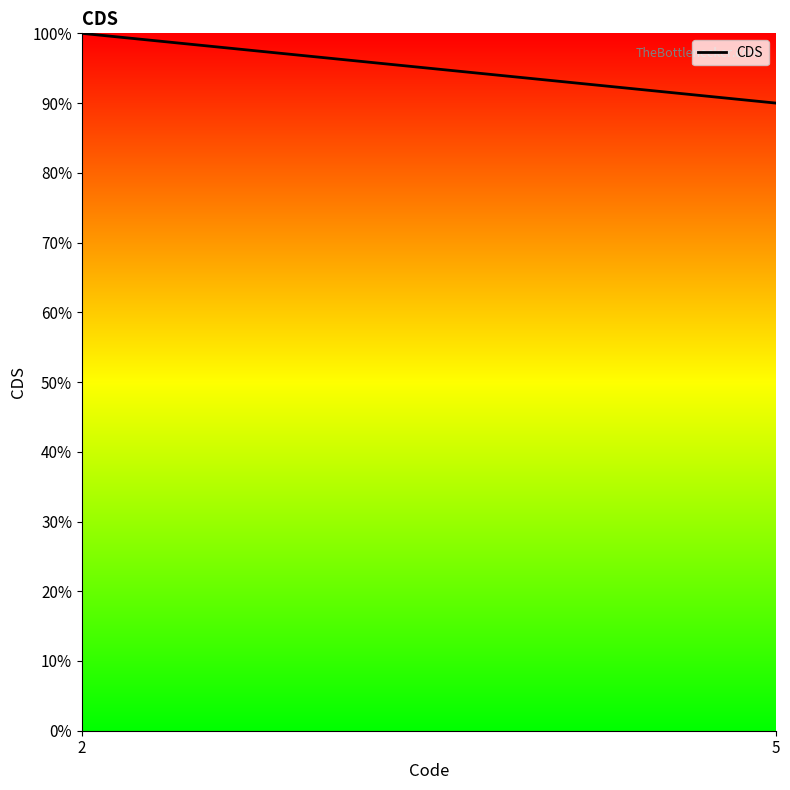

What is the smallest value displayed?

90